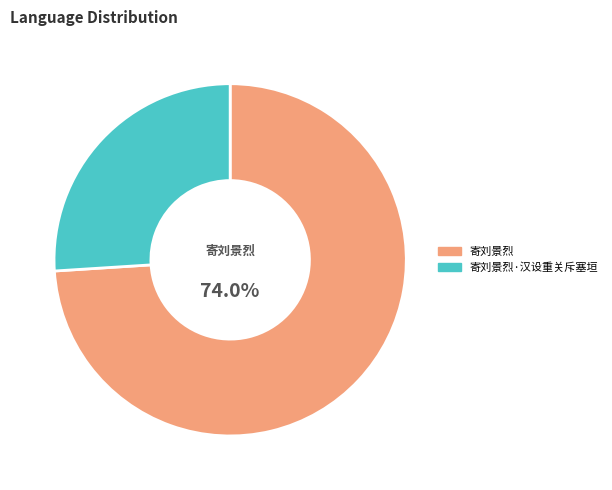

To the nearest percent, what is the average slice percentage?

50%